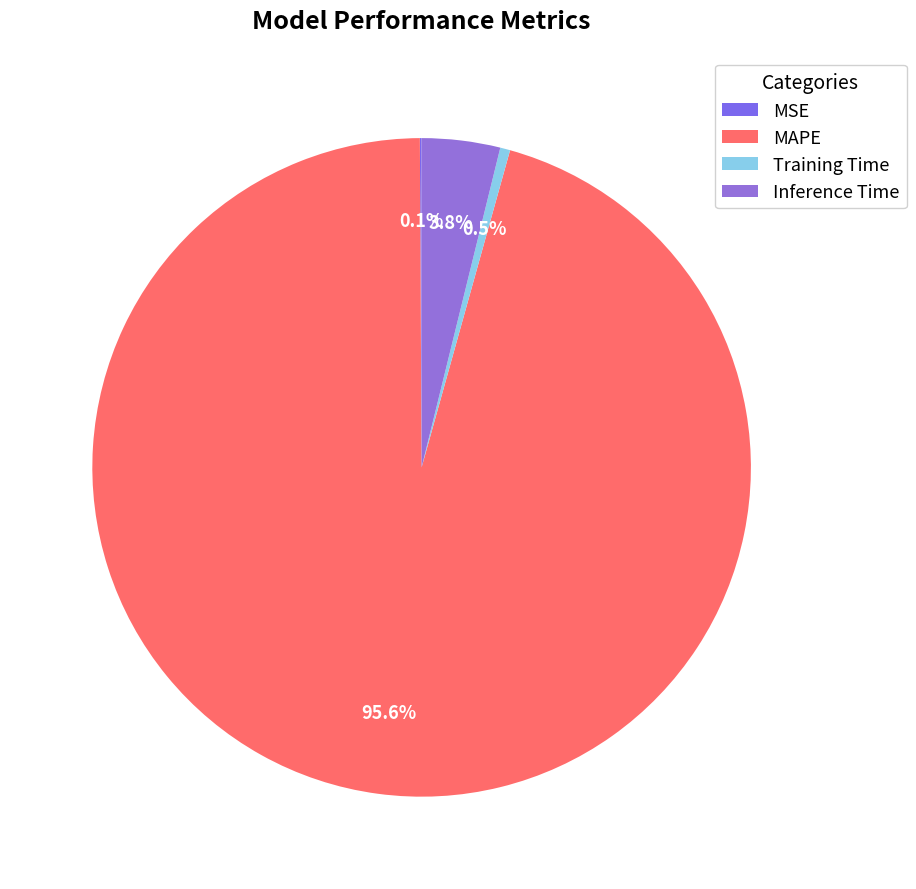

Count the number of slices in the pie.

4